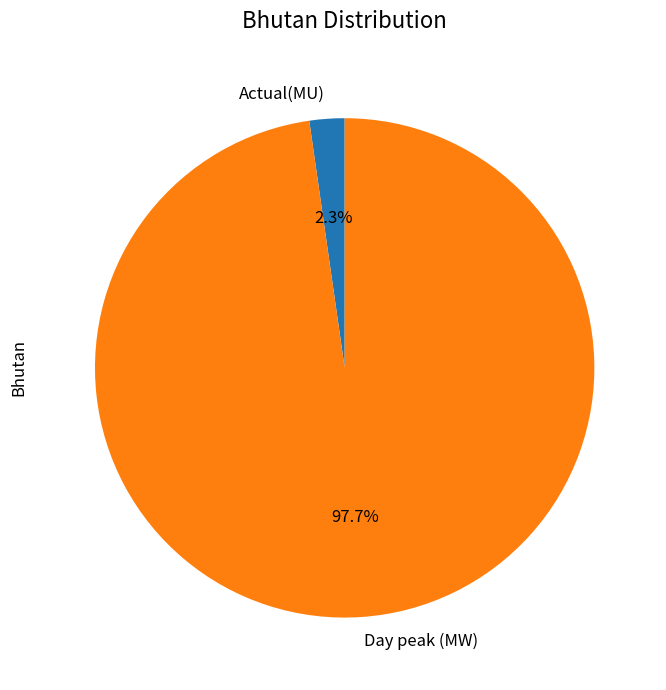

Which category accounts for the majority?

Day peak (MW)